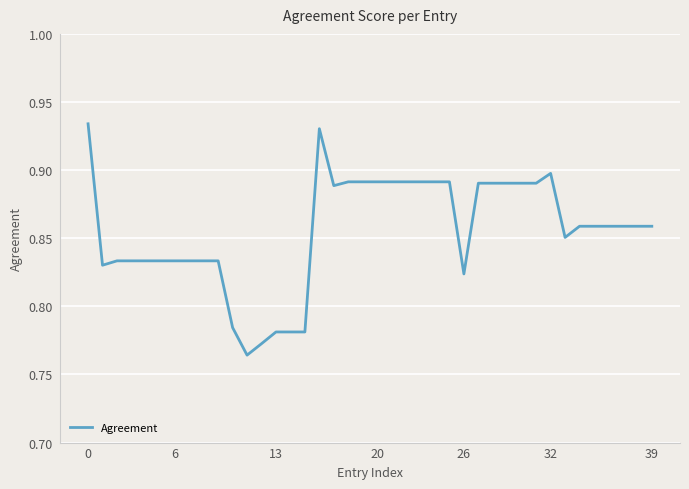

What is the difference between the maximum and minimum values?

0.2